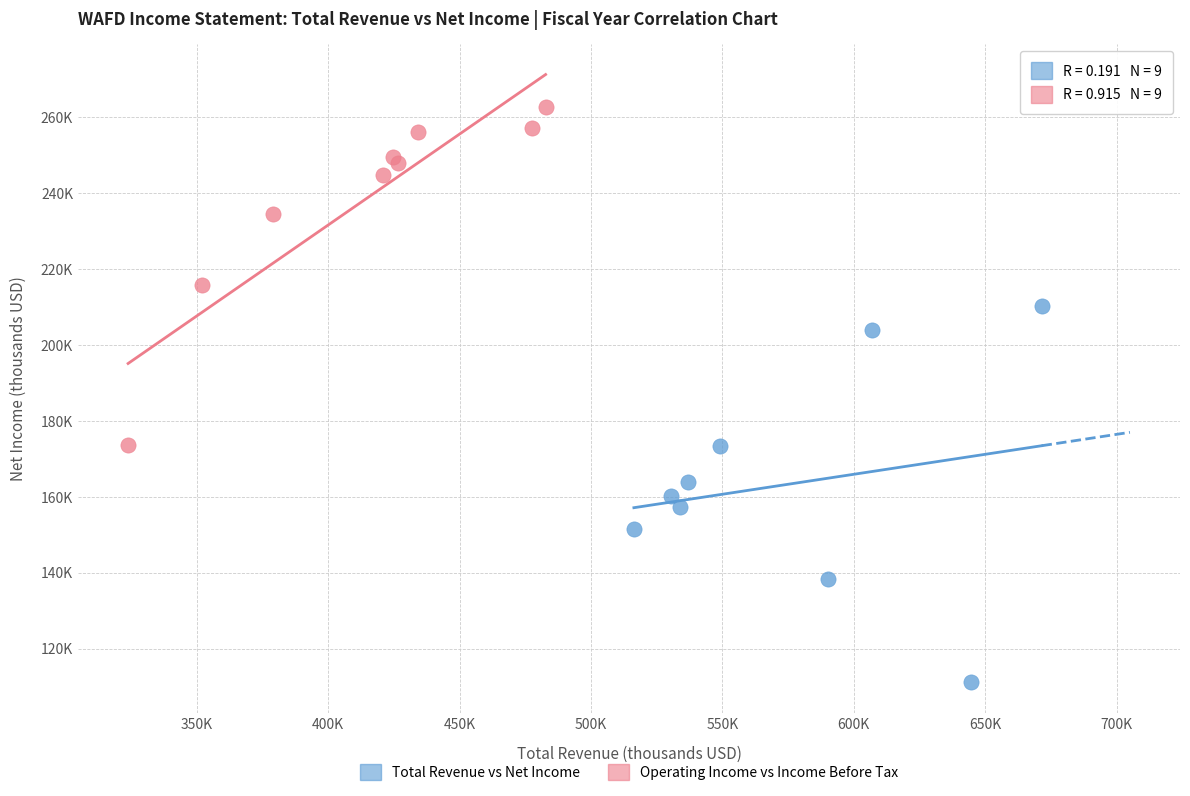

What are all the series names shown in the legend?

Total Revenue vs Net Income, Operating Income vs Income Before Tax